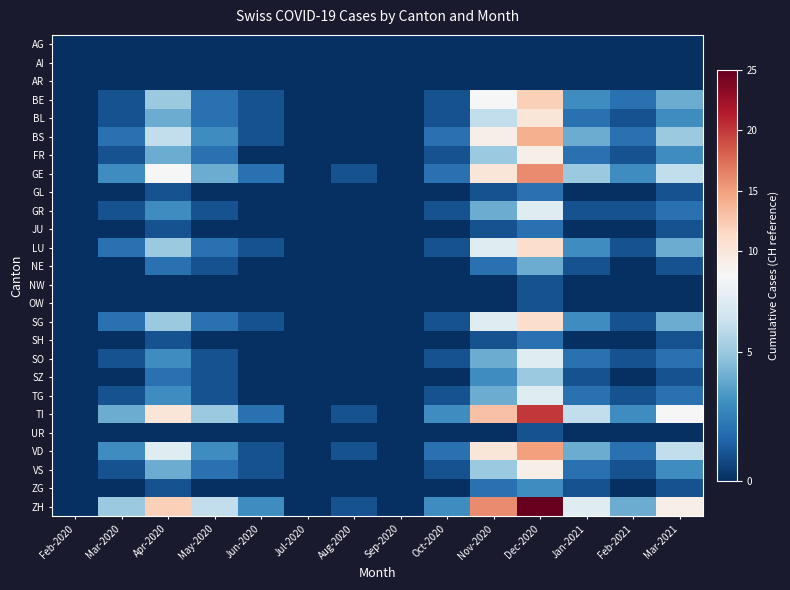

Which series has the largest range (max minus min)?

ZH